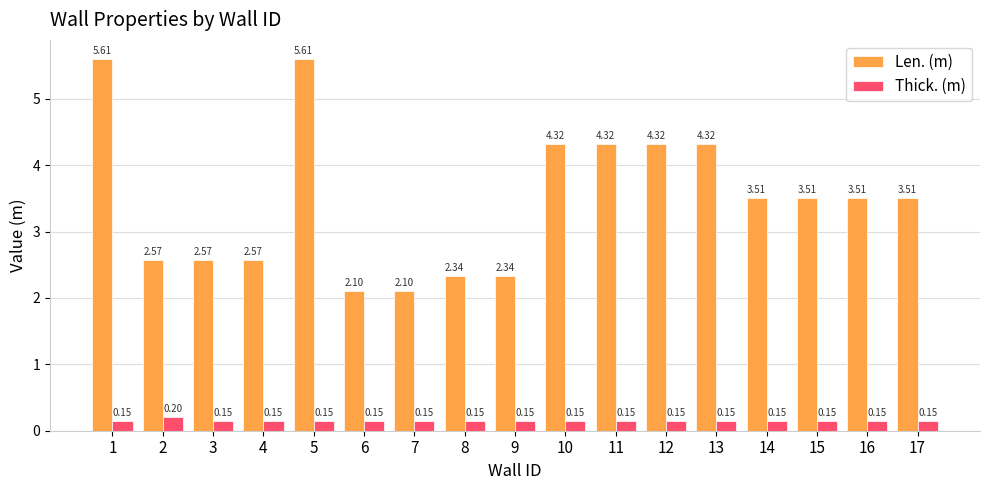

What is the sum of all Len. (m) values?

59.1